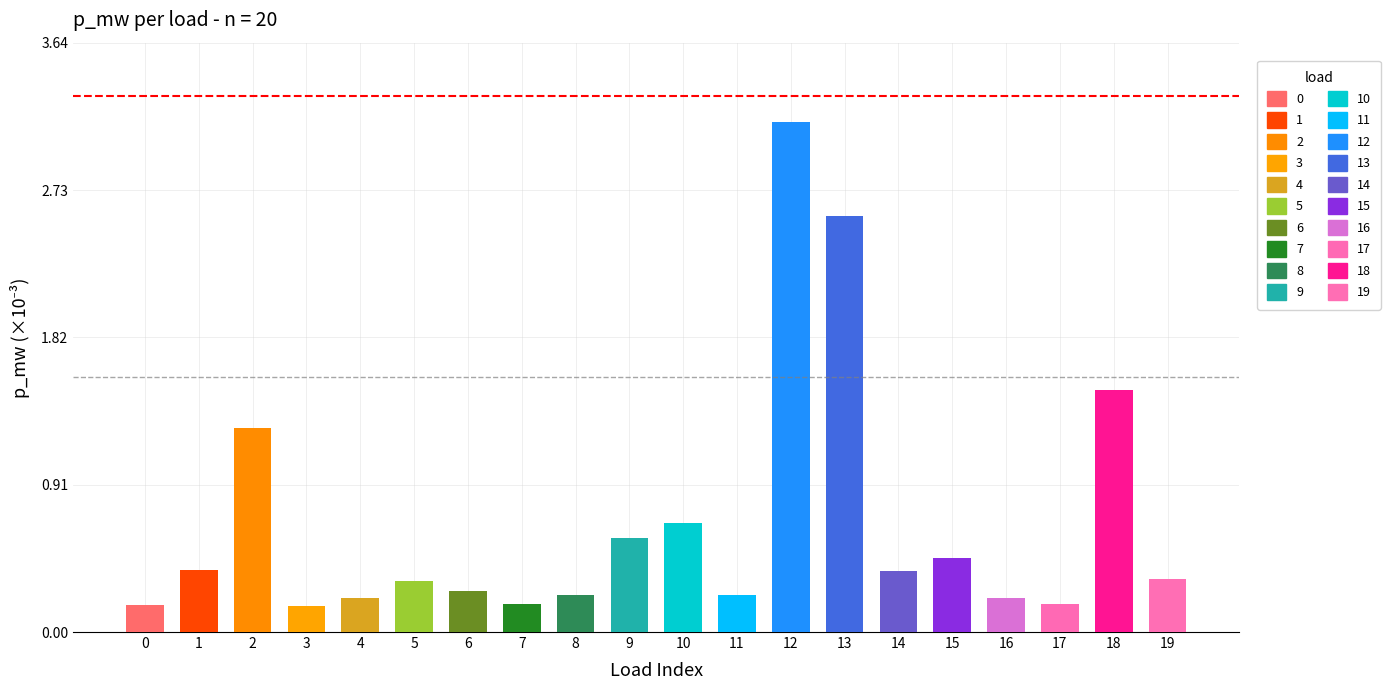

What is the value of the 2nd bar from the left?

0.4